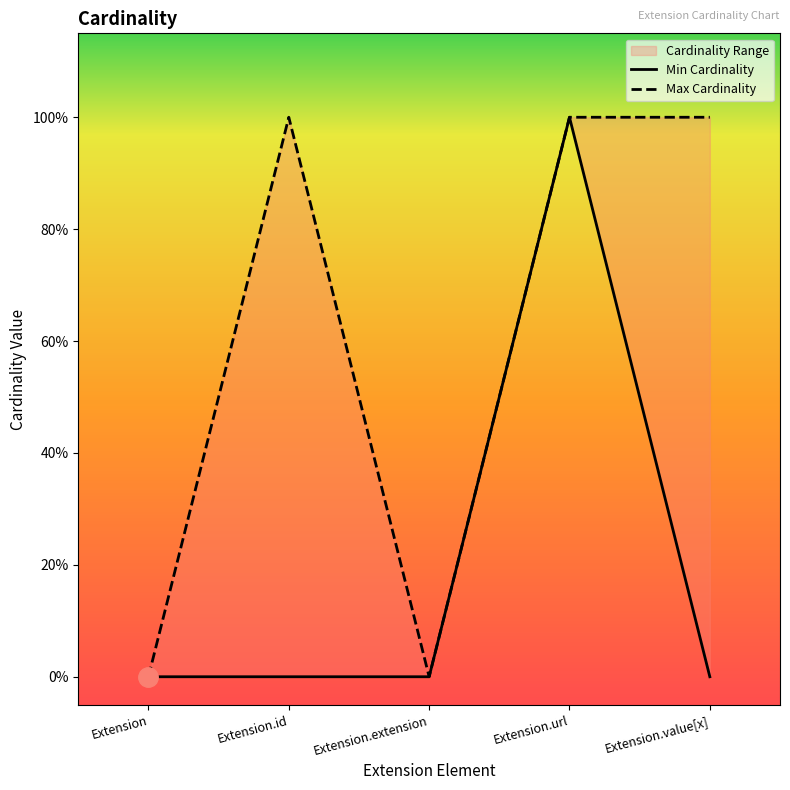

Reading left to right, list all the values displayed in this chart.

Min Cardinality: 0	0	0	1	0
Max Cardinality: 0	1	0	1	1